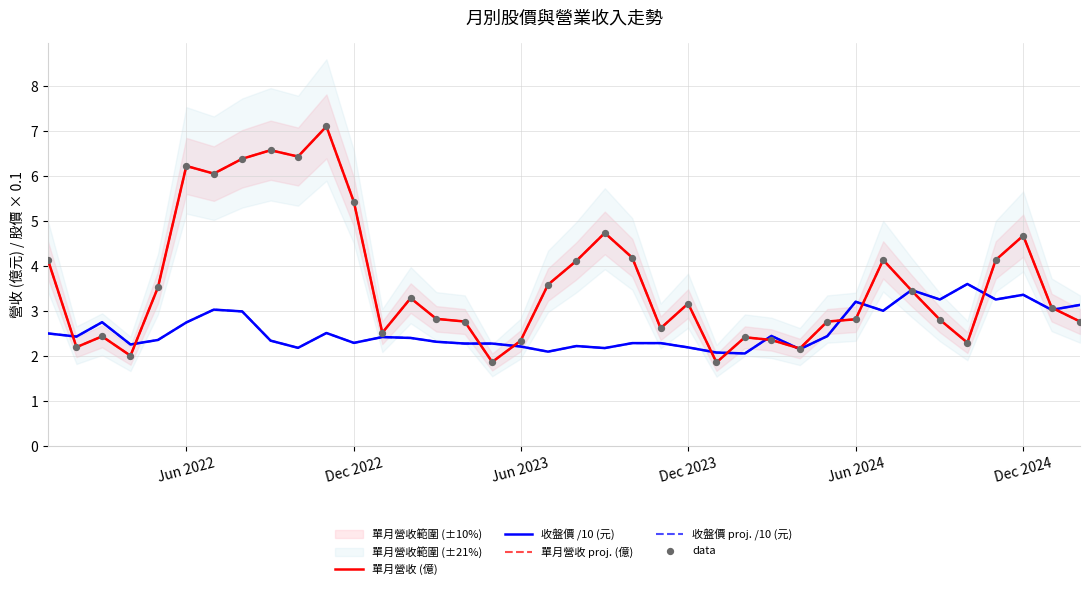

Which series reaches the minimum Y coordinate?

單月營收 (億)